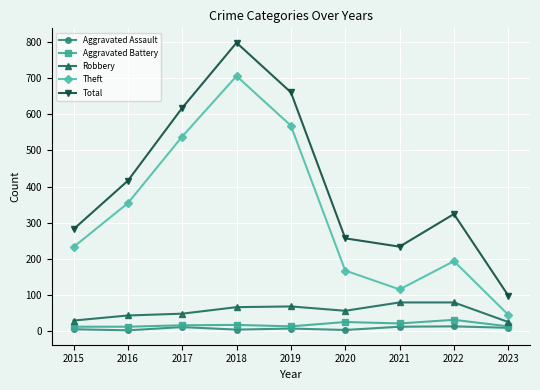

How many distinct data groups are displayed?

5